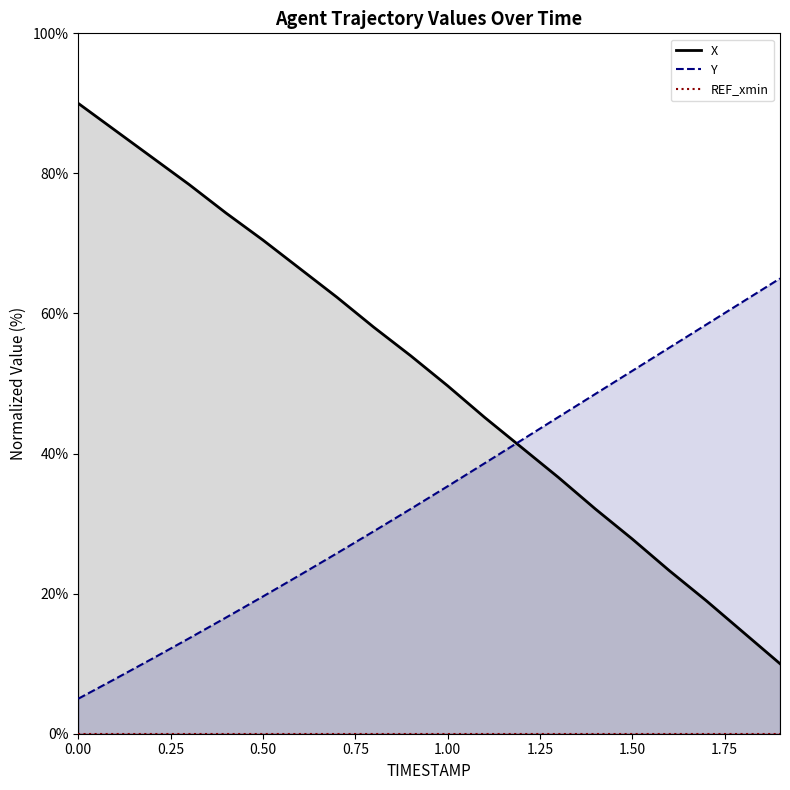

How many values in the X series exceed 53?

10